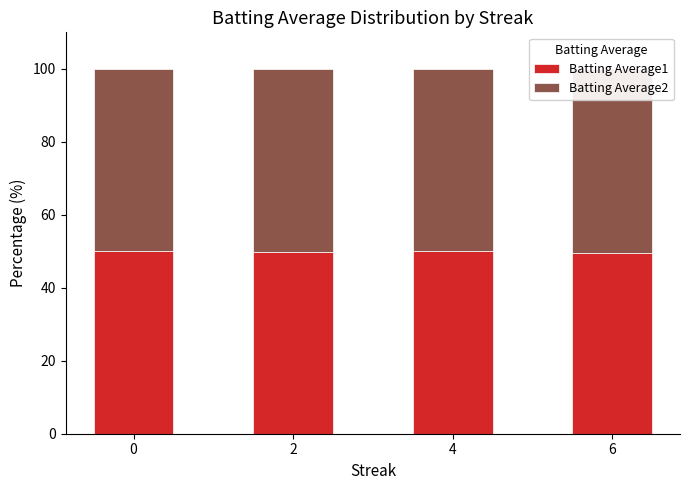

What is the value of the Batting Average2 bar at the 2nd from the left?

50.1